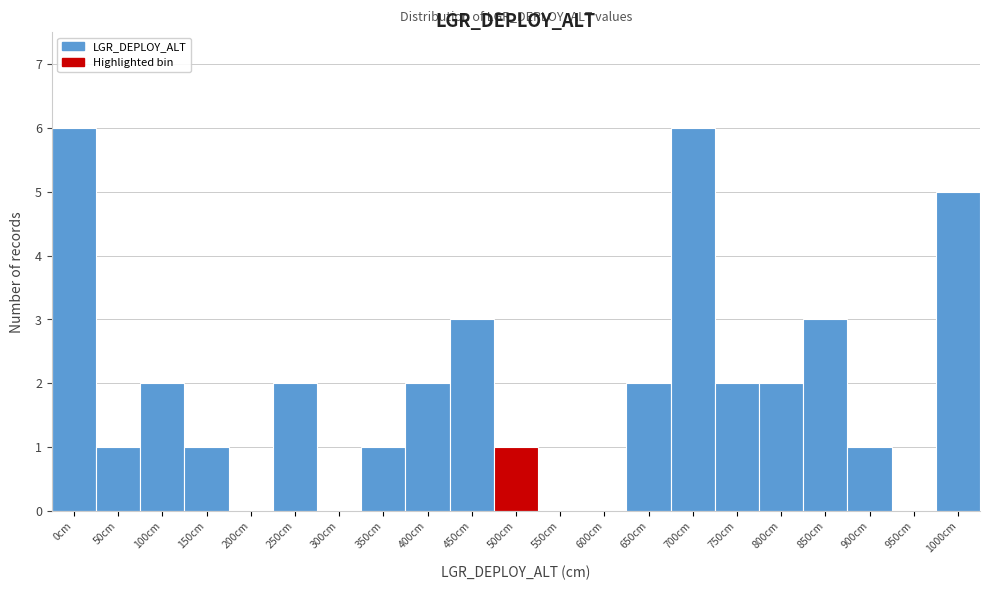

Reading left to right, list all the values displayed in this chart.

0cm=6	50cm=1	100cm=2	150cm=1	200cm=0	250cm=2	300cm=0	350cm=1	400cm=2	450cm=3	500cm=1	550cm=0	600cm=0	650cm=2	700cm=6	750cm=2	800cm=2	850cm=3	900cm=1	950cm=0	1000cm=5